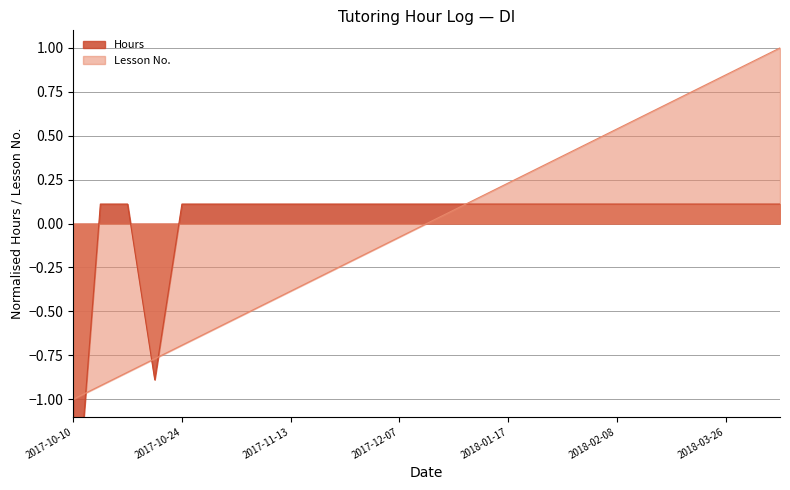

True or false: Lesson No. has more than 0 interior local peaks.

False